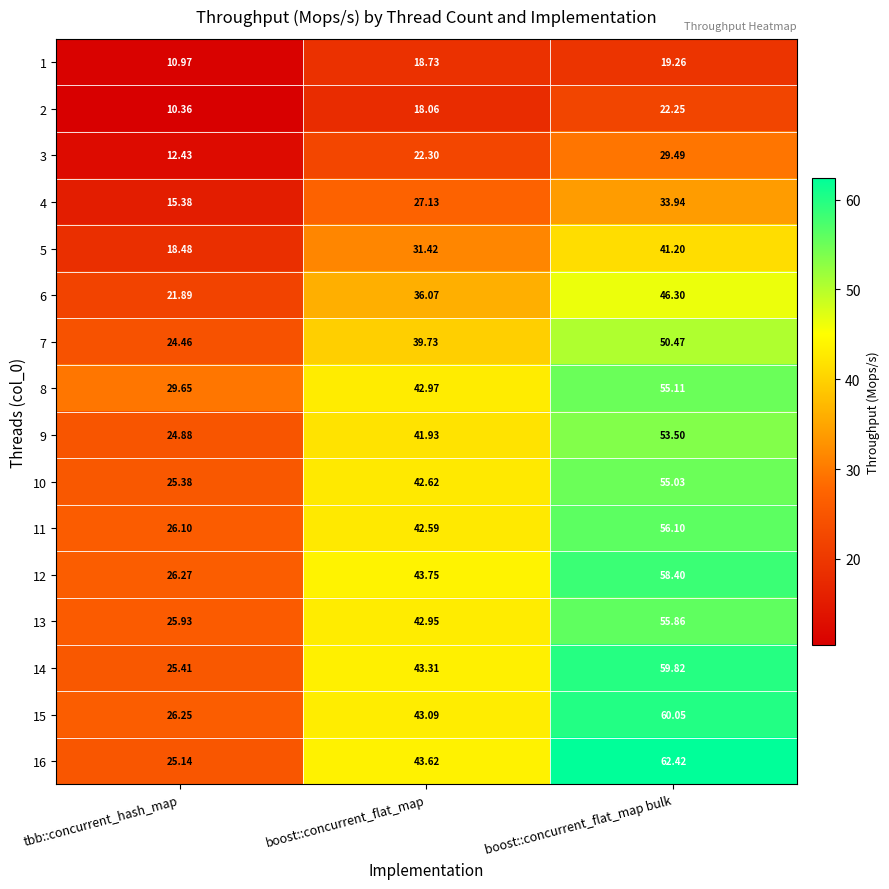

How many data points in 9 are above 41?

2